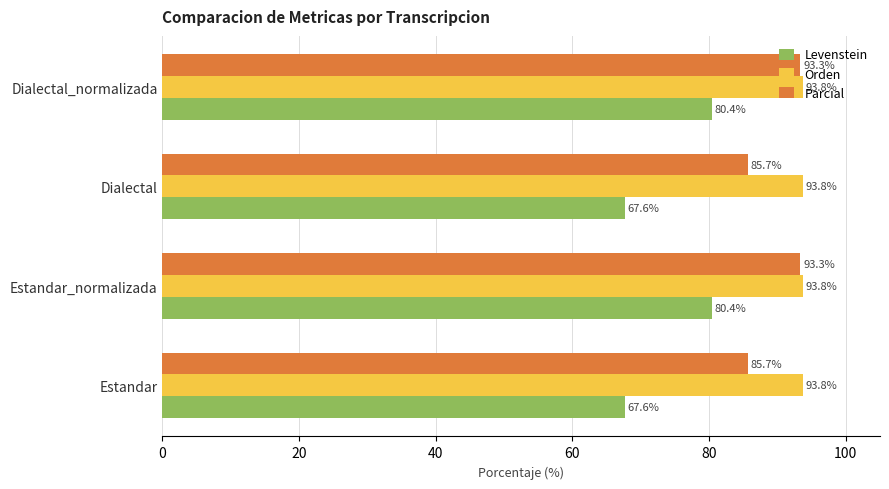

Which series has the largest range (max minus min)?

Levenstein